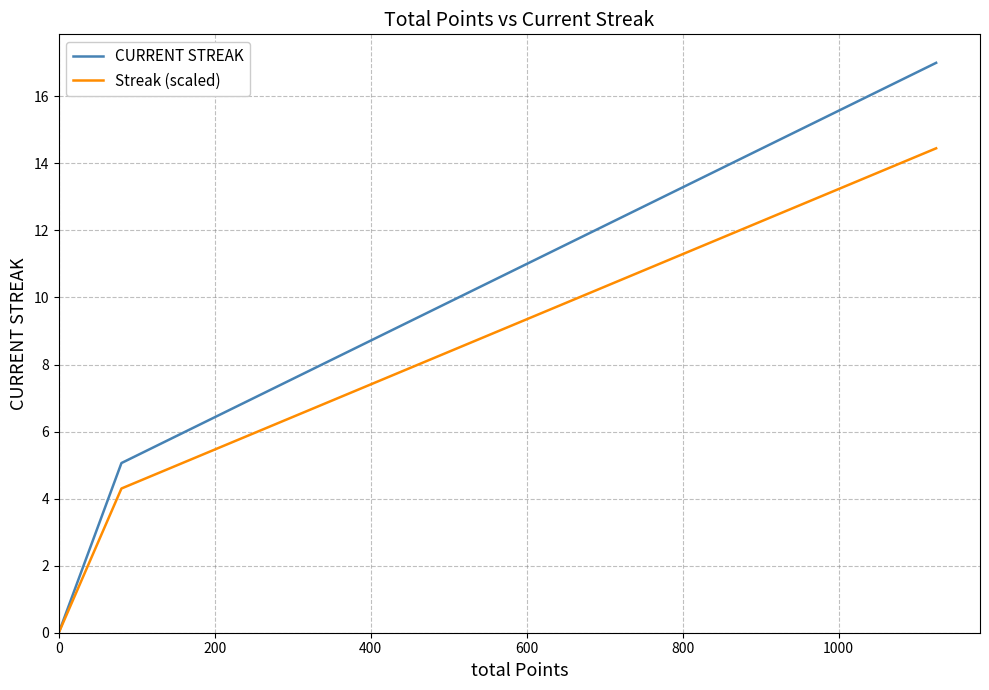

Which series has the largest range (max minus min)?

CURRENT STREAK